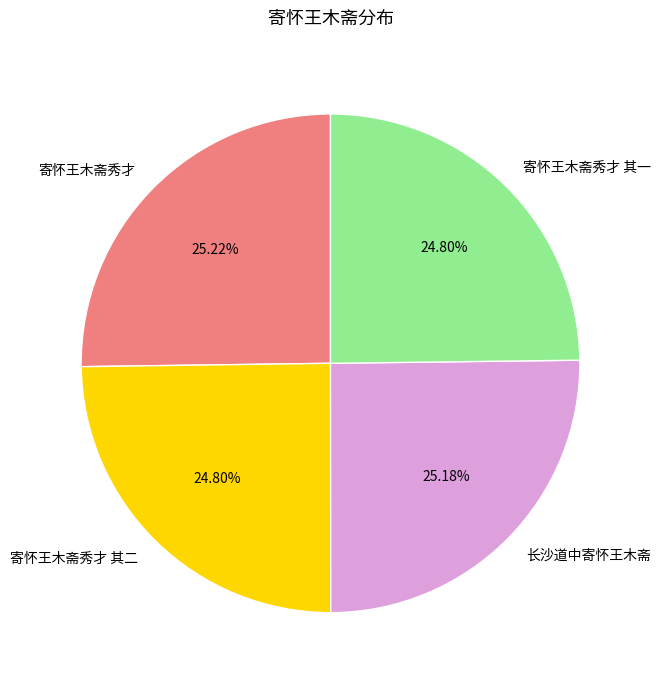

To the nearest percent, what is the combined percentage of 长沙道中寄怀王木斋 and 寄怀王木斋秀才 其二?

50%